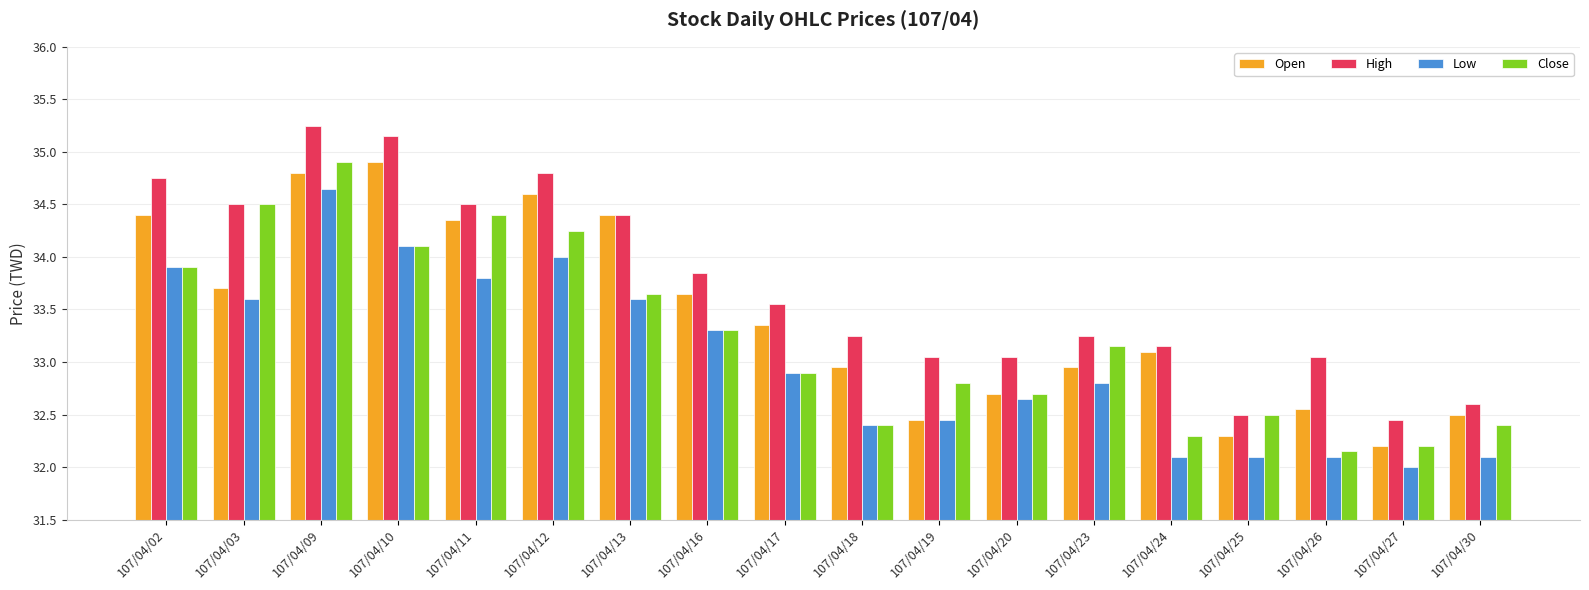

Which label corresponds to the largest value in the chart?

107/04/09